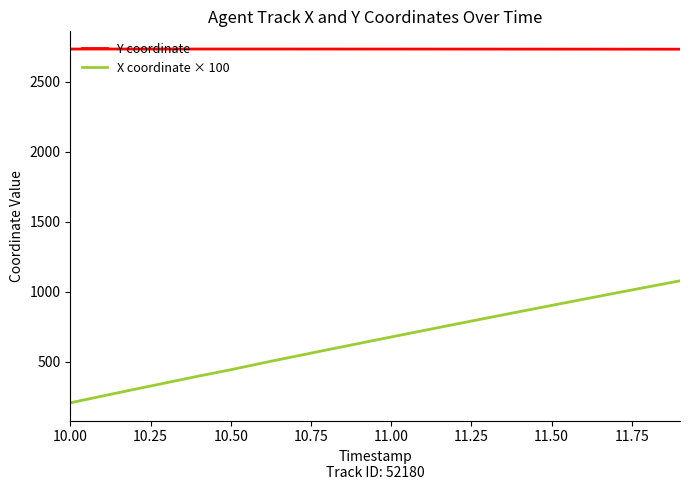

What is the minimum value for X coordinate × 100?

206.2